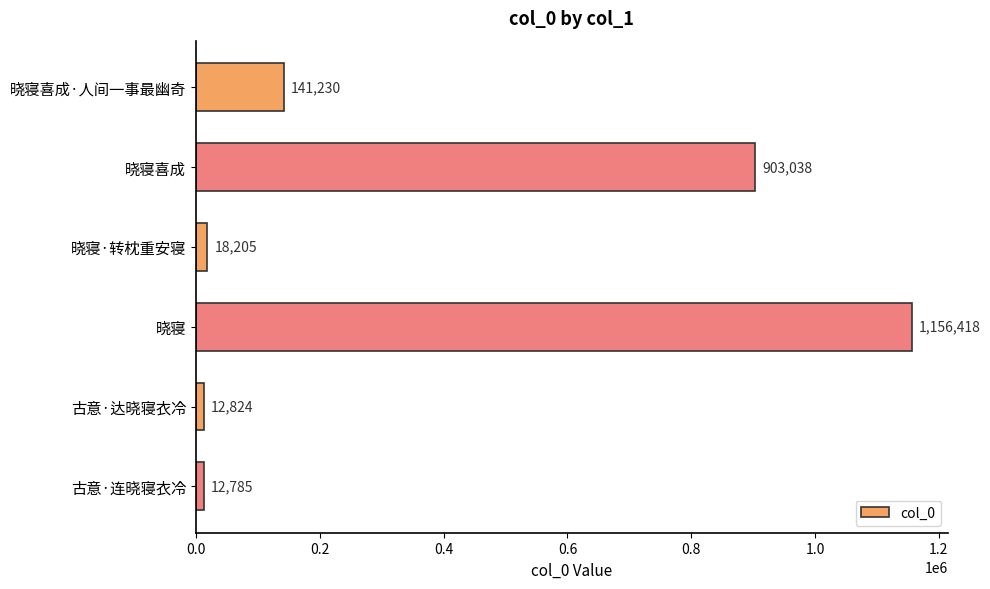

What is the label of the 2nd bar from the bottom?

古意·达晓寝衣冷